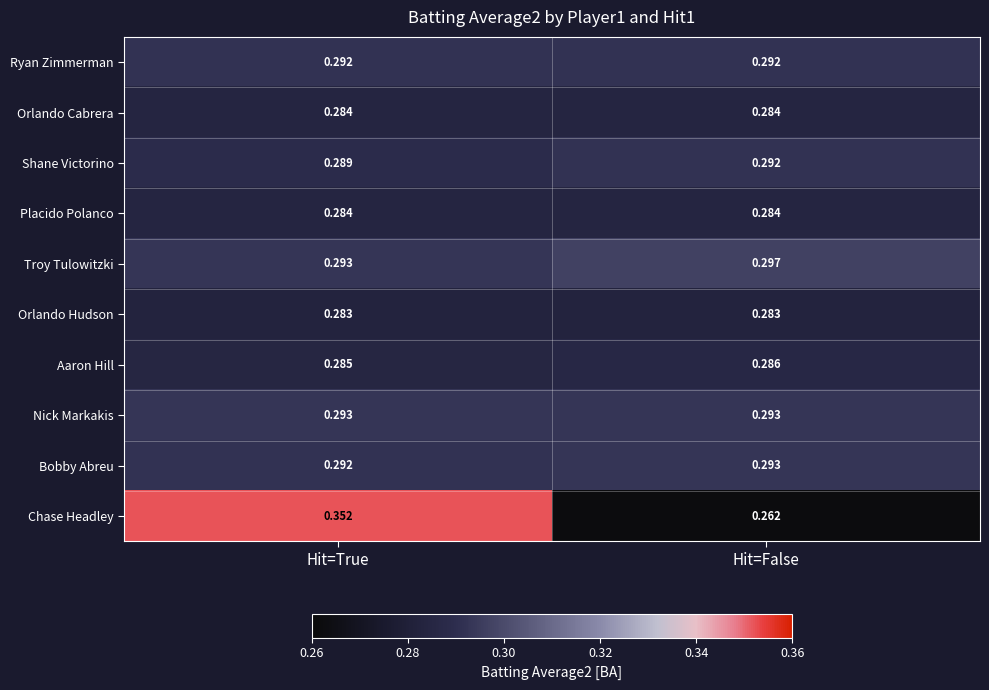

Which label corresponds to the largest value in the chart?

Hit=True